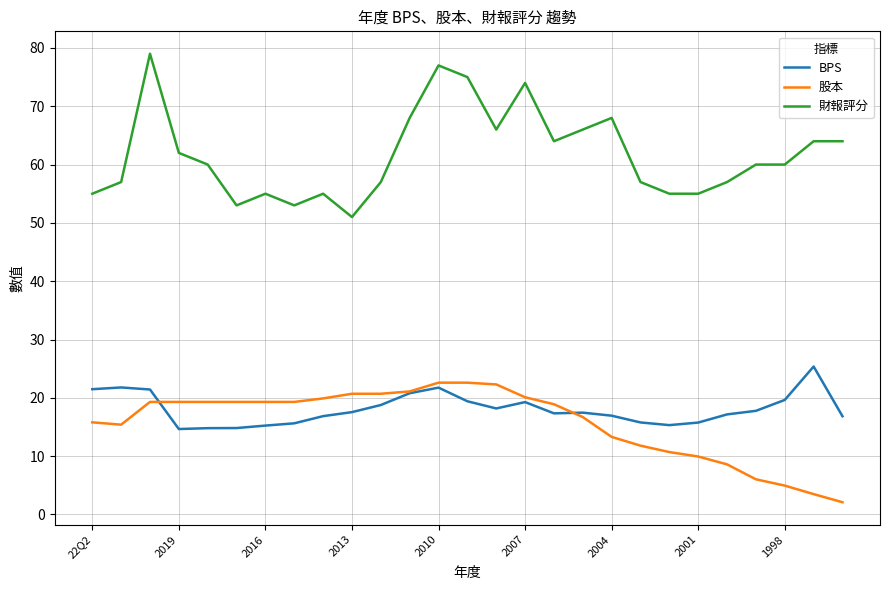

Which series has the largest range (max minus min)?

財報評分